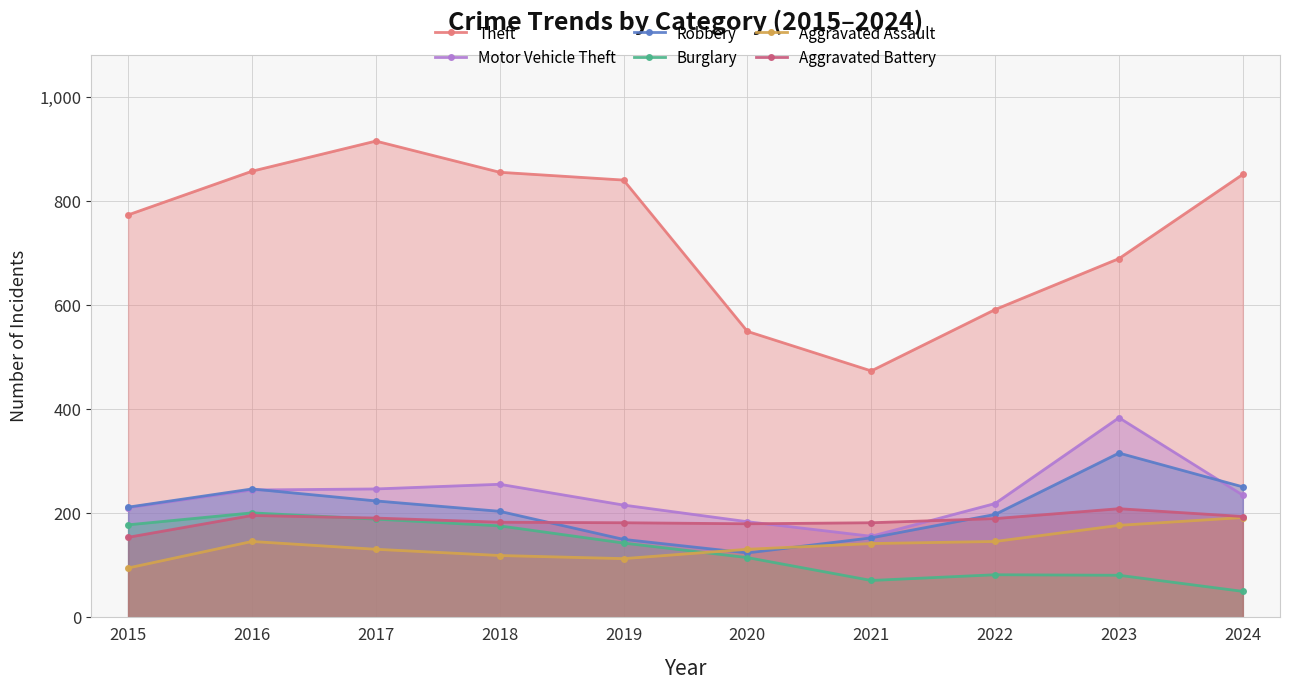

What is the maximum value shown in the chart?

916